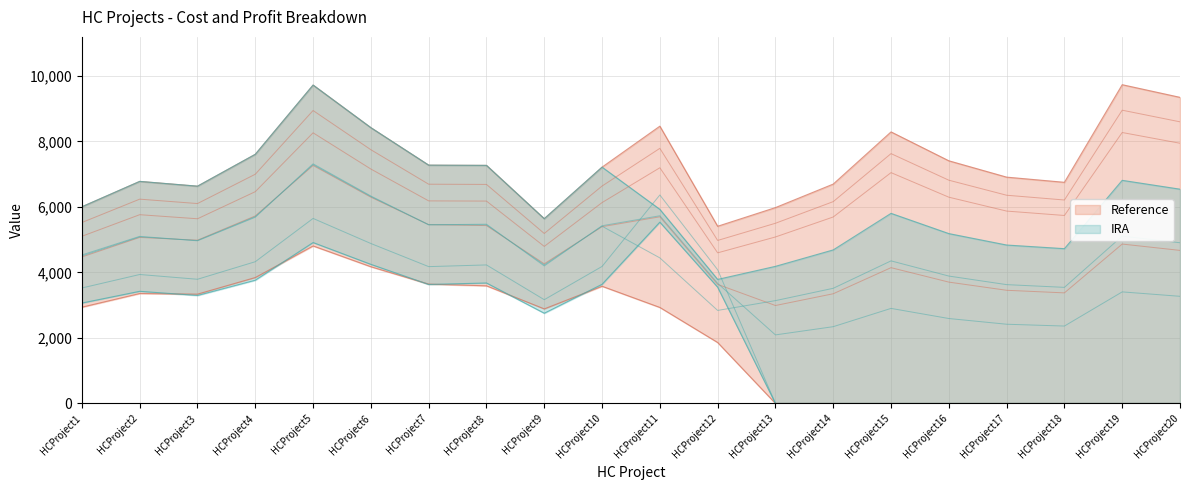

The value of ProjectCost at HCProject10 is 7214.0. True or false?

True